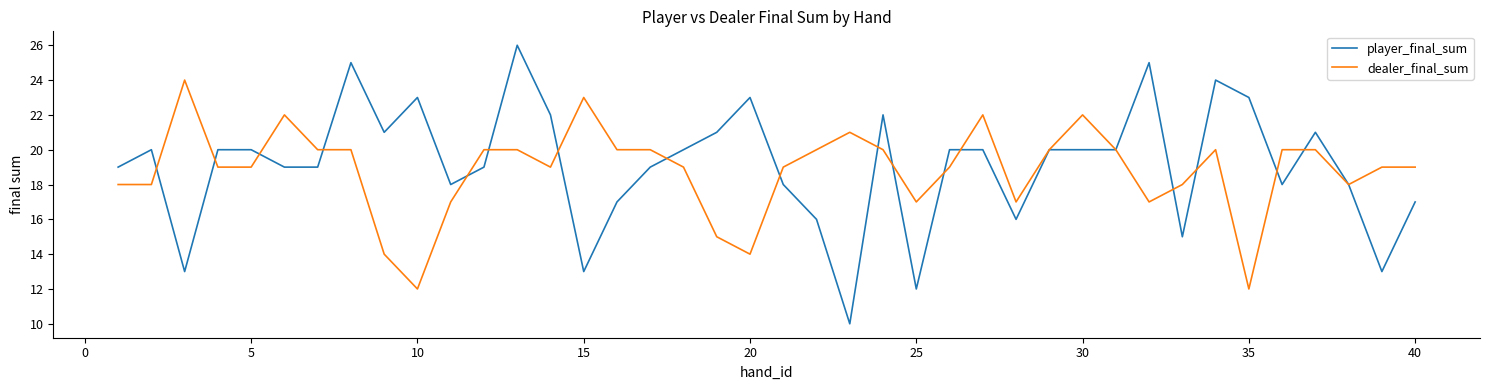

Which series has the largest range (max minus min)?

player_final_sum